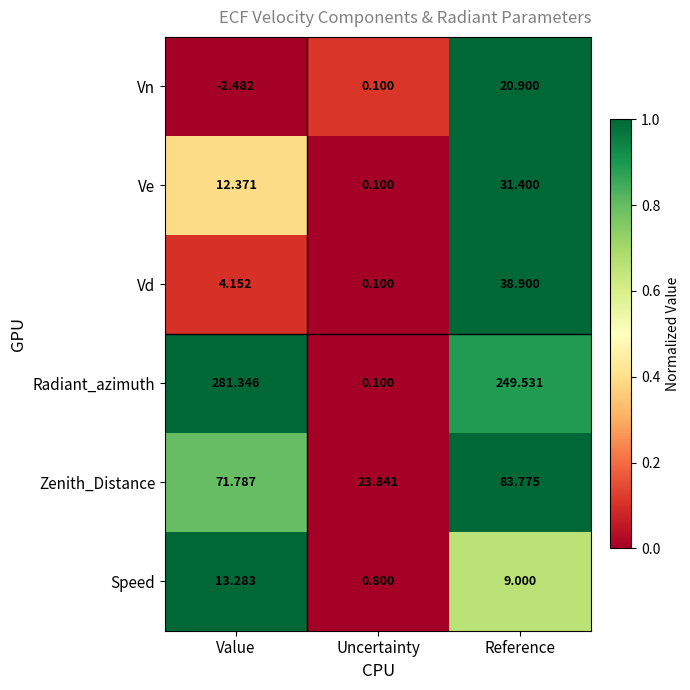

At Reference, list the series in order from smallest to largest.

Speed, Vn, Ve, Vd, Zenith_Distance, Radiant_azimuth